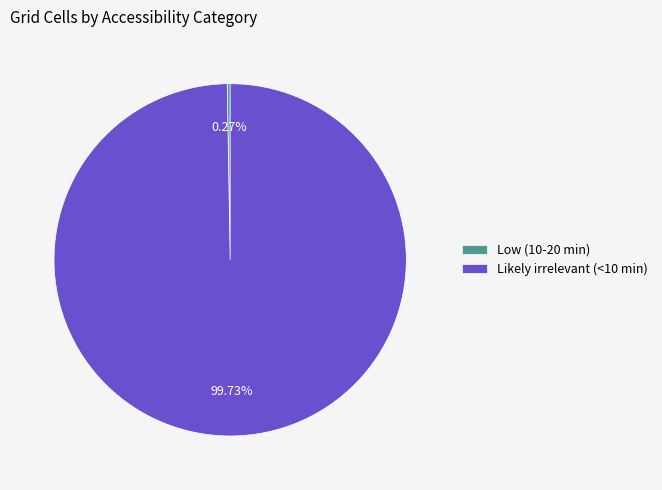

To the nearest percent, what is the average slice percentage?

50%